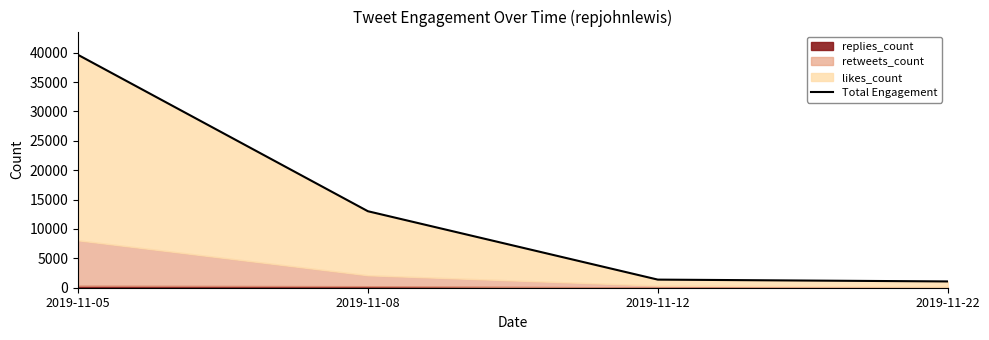

Reading right to left, transcribe all the data shown in this chart.

2019-11-22=1070	2019-11-12=1380	2019-11-08=13013	2019-11-05=39621